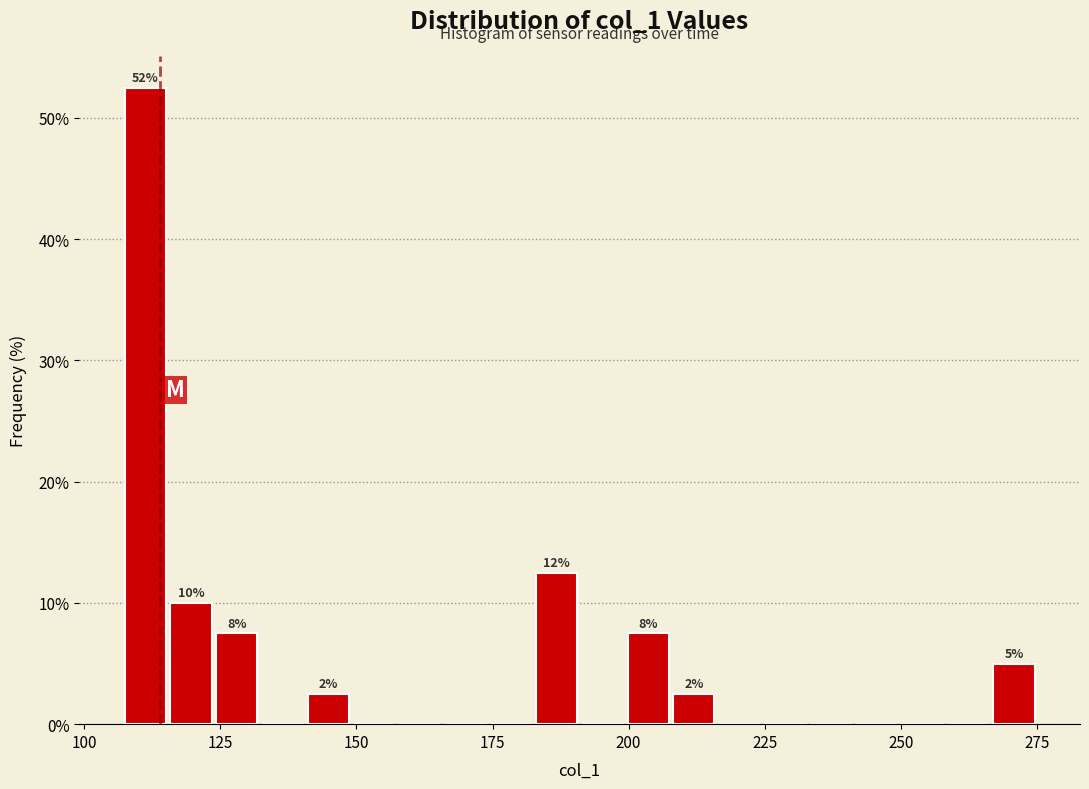

Around what value on the x-axis is the tallest bar? Give the approximate position of its centre, as read against the axis.

110